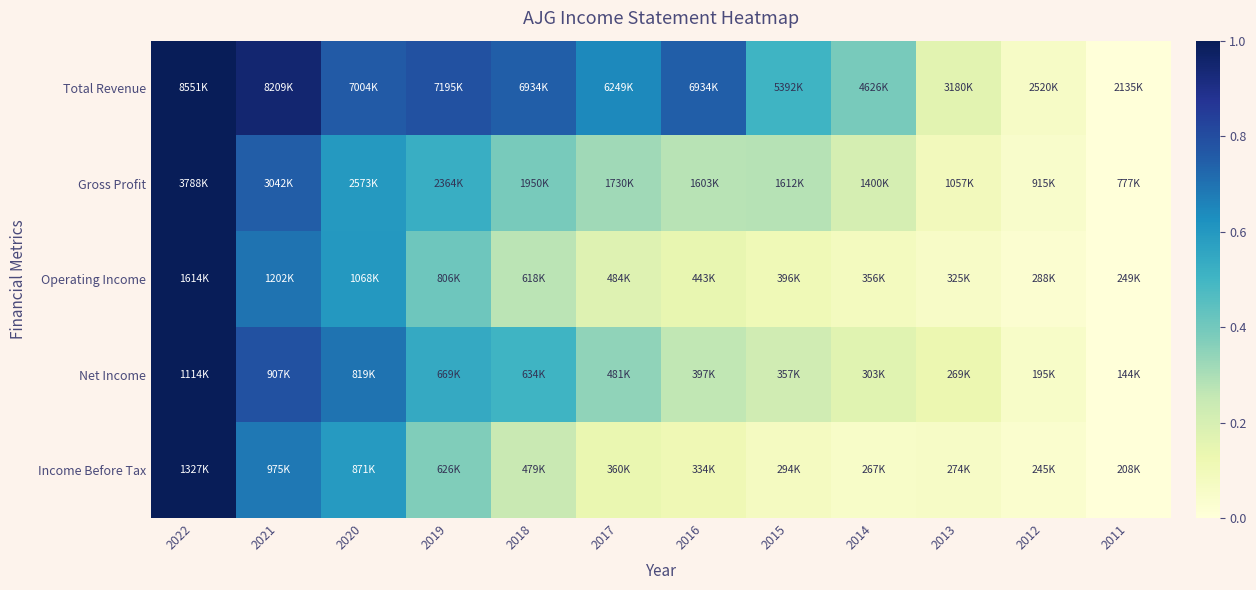

At 2014, list the series in order from smallest to largest.

Income Before Tax, Operating Income, Net Income, Gross Profit, Total Revenue